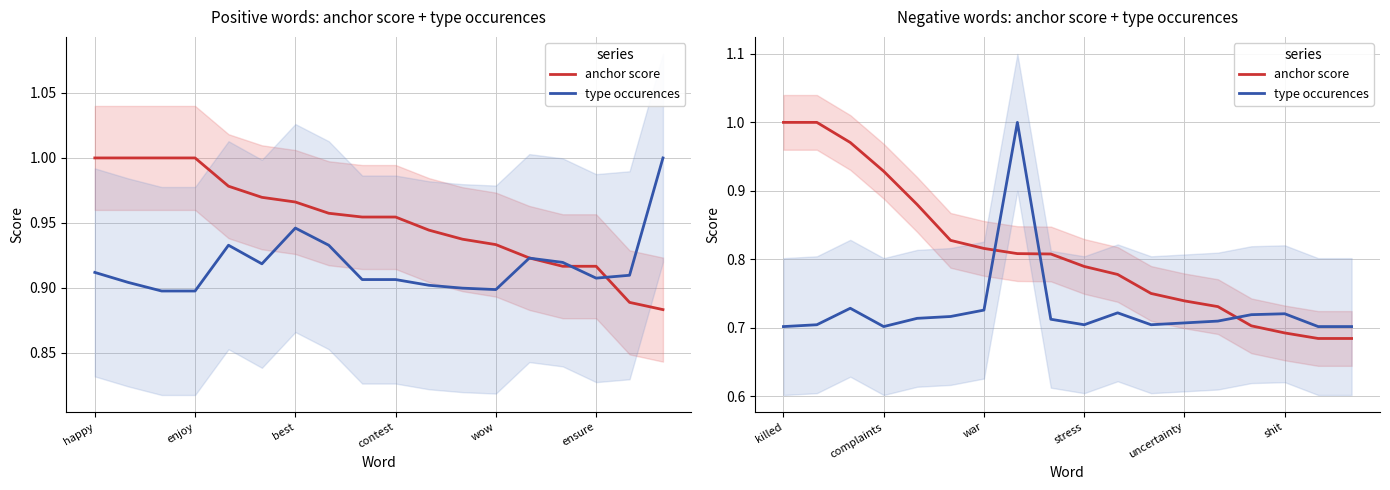

Rank the series by their maximum value, from highest to lowest.

anchor score, type occurences